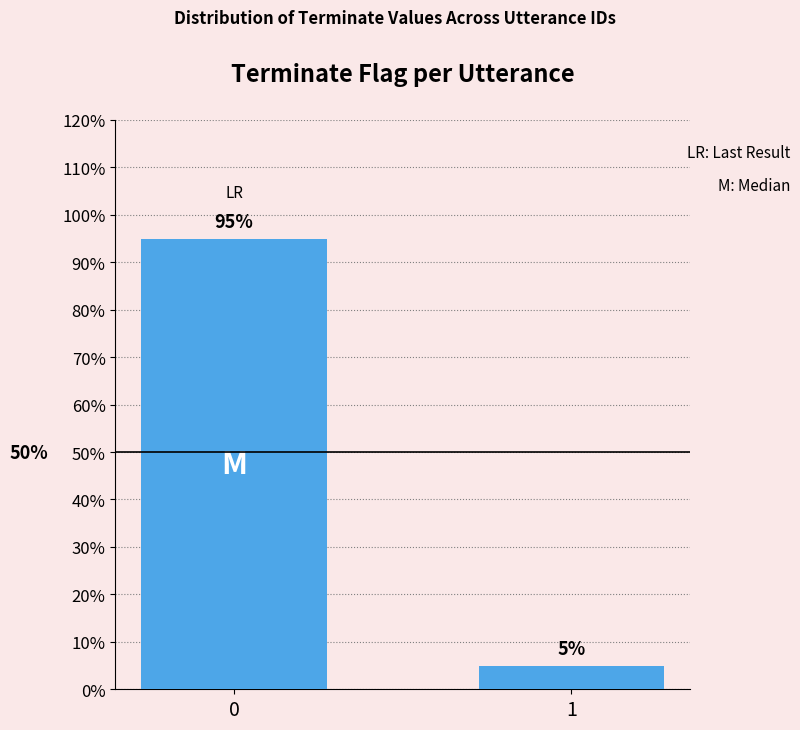

List the labels in order of value, smallest first.

1, 0